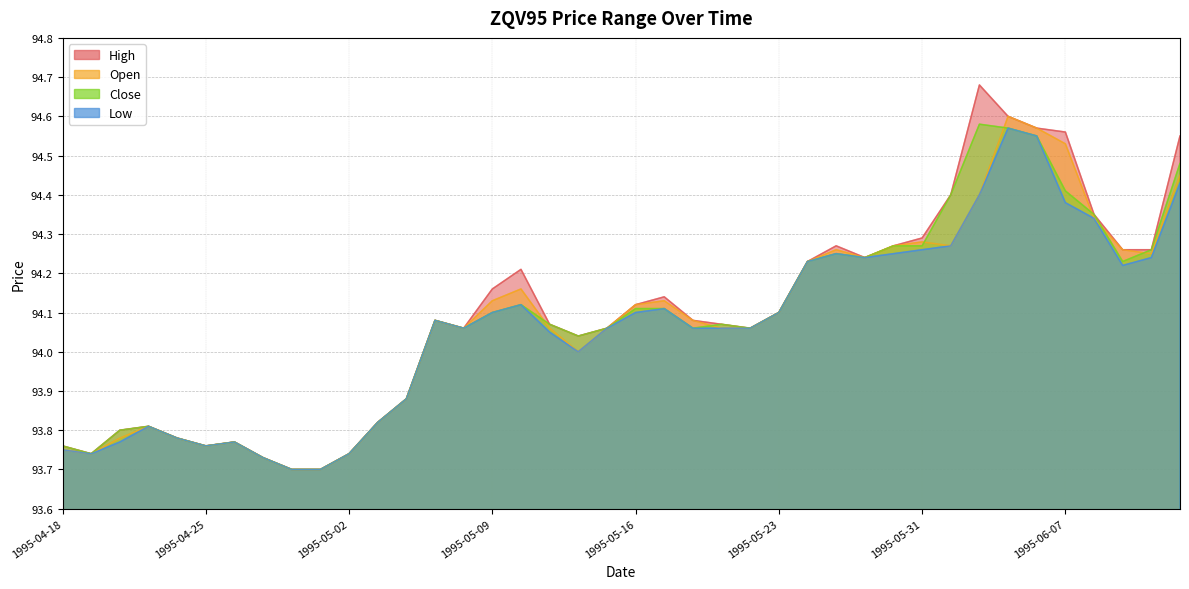

At which category is the sum across all series the highest?

1995-06-05